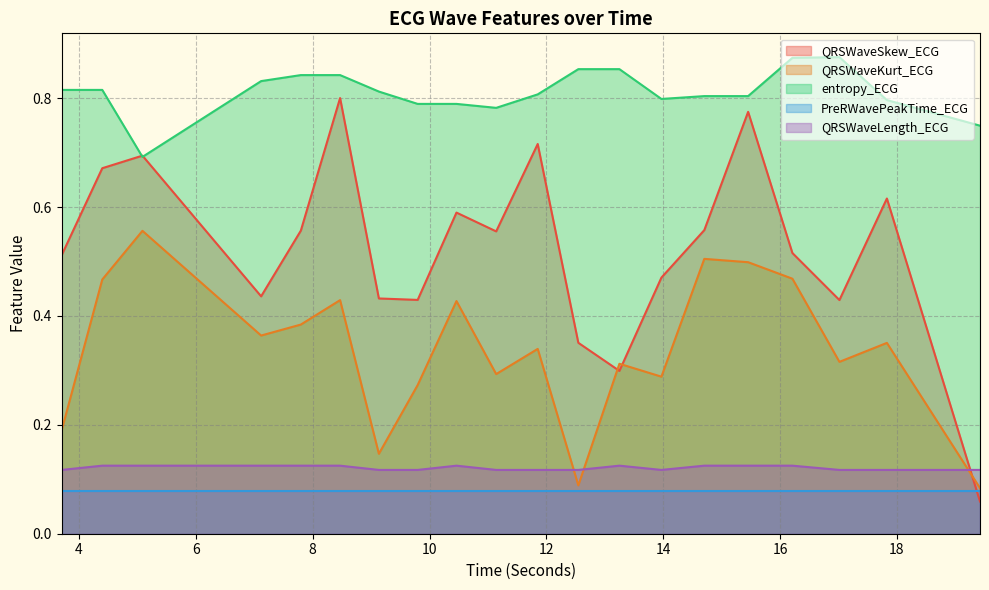

What is the label of the 16th point from the right?

7.796875